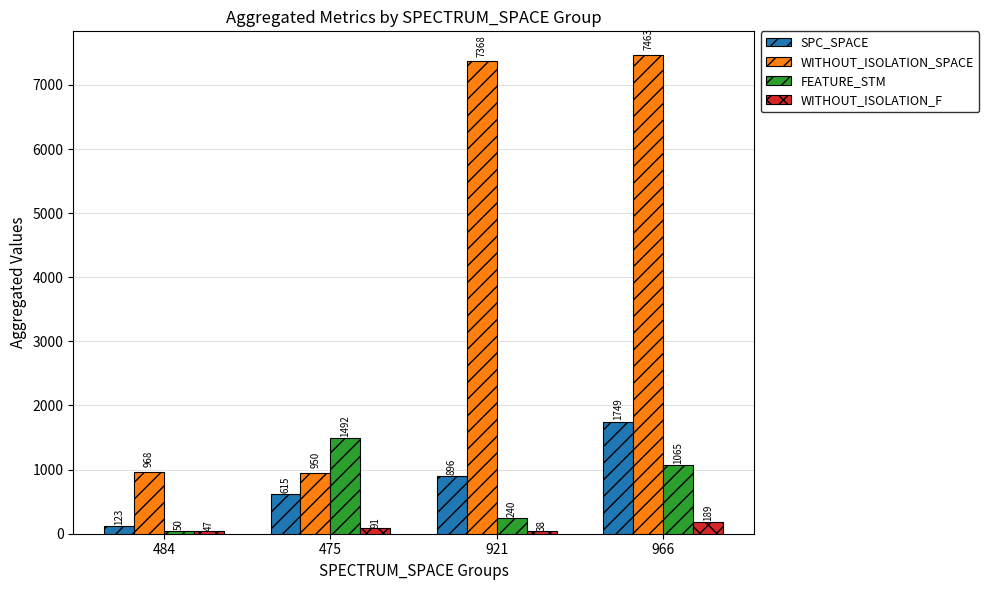

Reading right to left, what are all the values shown in this chart?

SPC_SPACE: 1749	896	615	123
WITHOUT_ISOLATION_SPACE: 7463	7368	950	968
FEATURE_STM: 1065	240	1492	50
WITHOUT_ISOLATION_F: 189	38	91	47